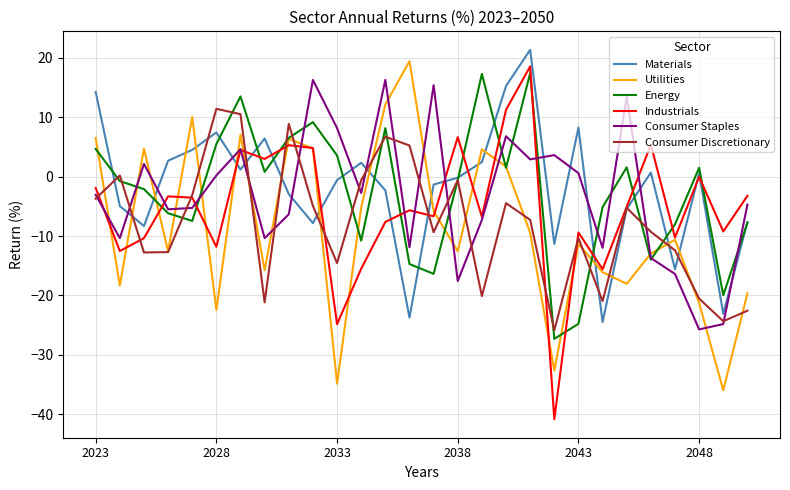

What is the maximum value shown in the chart?

21.4